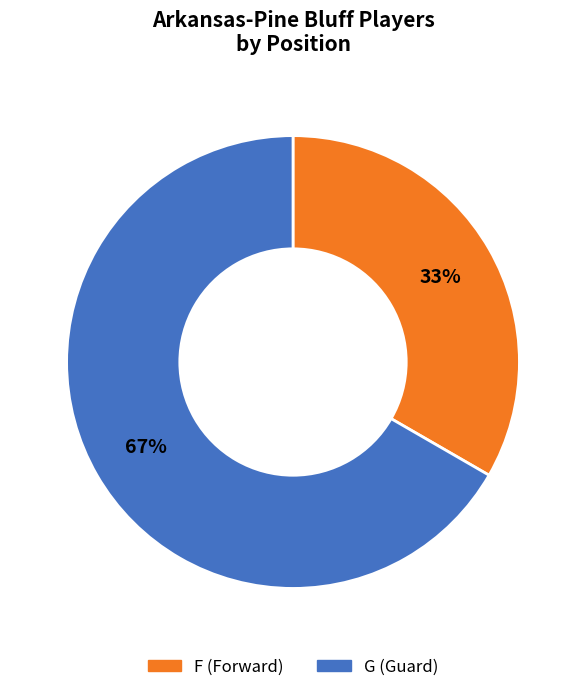

Between G and F, which is larger?

G